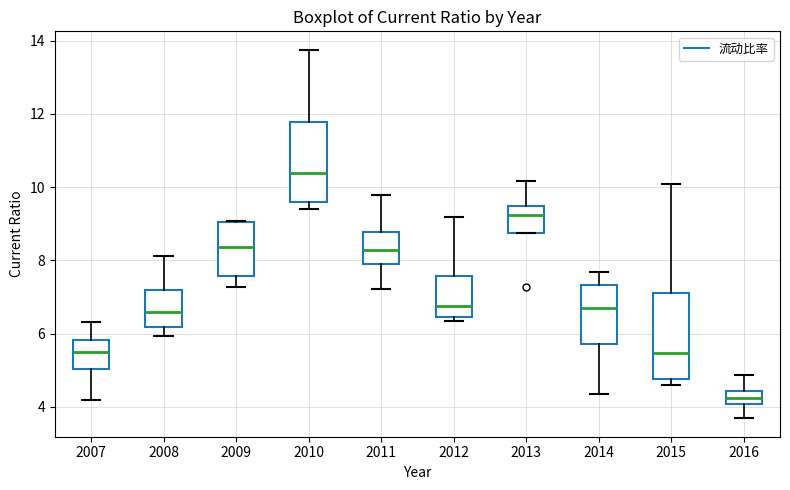

Reading left to right, transcribe this box plot: for each box, give where its median line is, the range the box spans, and where its two whiskers end, as read against the y-axis. The values are not printed on the chart, so give them approximately, as read against the axis.

2007: median 5.6, box 5.0 to 5.8, whiskers 4.2 to 6.4
2008: median 6.6, box 6.2 to 7.2, whiskers 6.0 to 8.2
2009: median 8.4, box 7.6 to 9.0, whiskers 7.2 to 9.0
2010: median 10.4, box 9.6 to 11.8, whiskers 9.4 to 13.8
2011: median 8.2, box 8.0 to 8.8, whiskers 7.2 to 9.8
2012: median 6.8, box 6.4 to 7.6, whiskers 6.4 (just below the box's lower edge) to 9.2
2013: median 9.2, box 8.8 to 9.4, whiskers 8.8 to 10.2
2014: median 6.8, box 5.8 to 7.4, whiskers 4.4 to 7.6
2015: median 5.4, box 4.8 to 7.2, whiskers 4.6 to 10.0
2016: median 4.2, box 4.0 to 4.4, whiskers 3.6 to 4.8